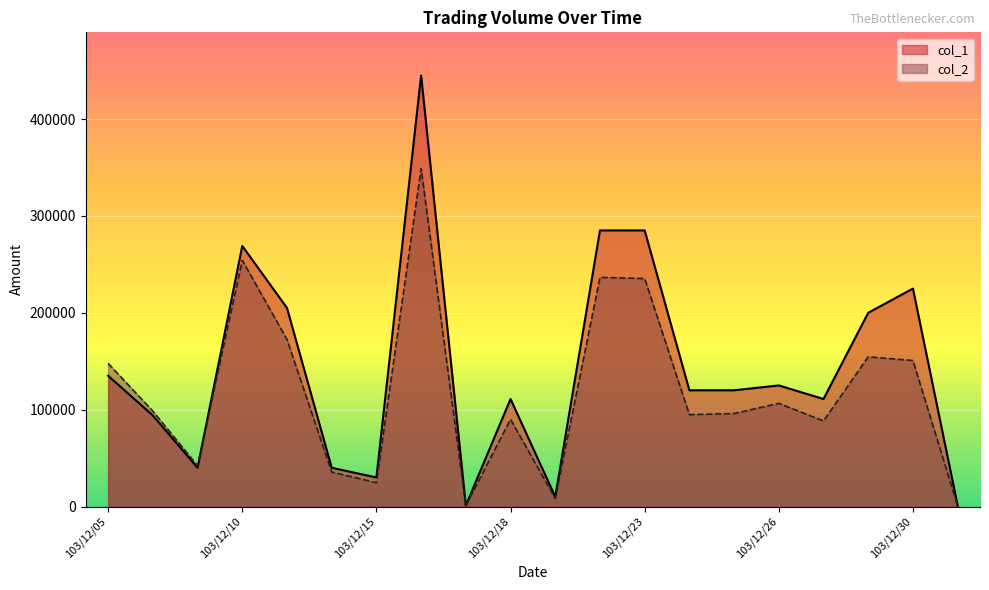

How many data points in col_1 are less than 120000?

9